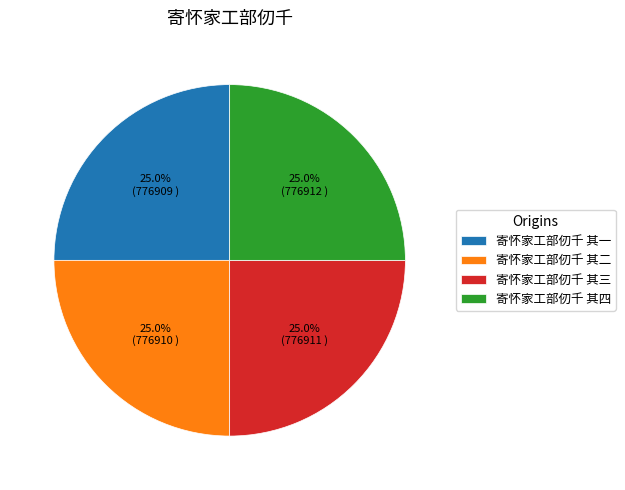

Is 寄怀家工部仞千 其四 the majority of the pie?

No